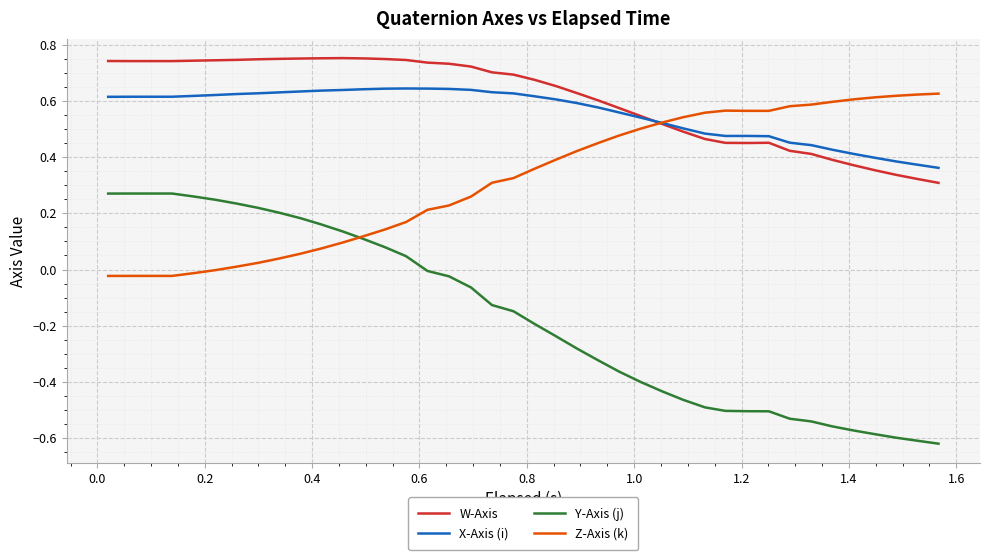

At how many categories does at least one series exceed 0?

40